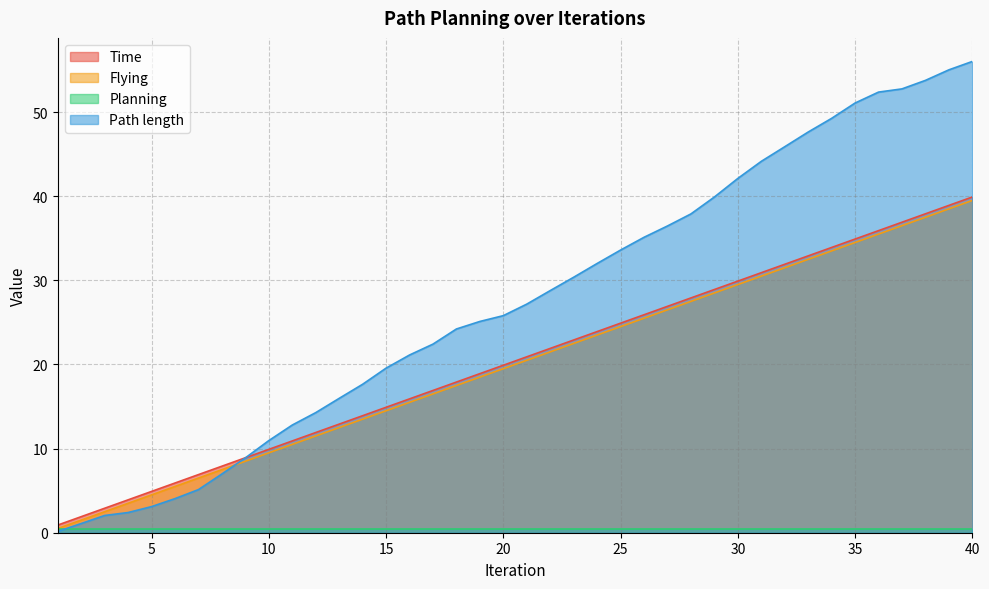

Which series has the widest spread of values?

Path length